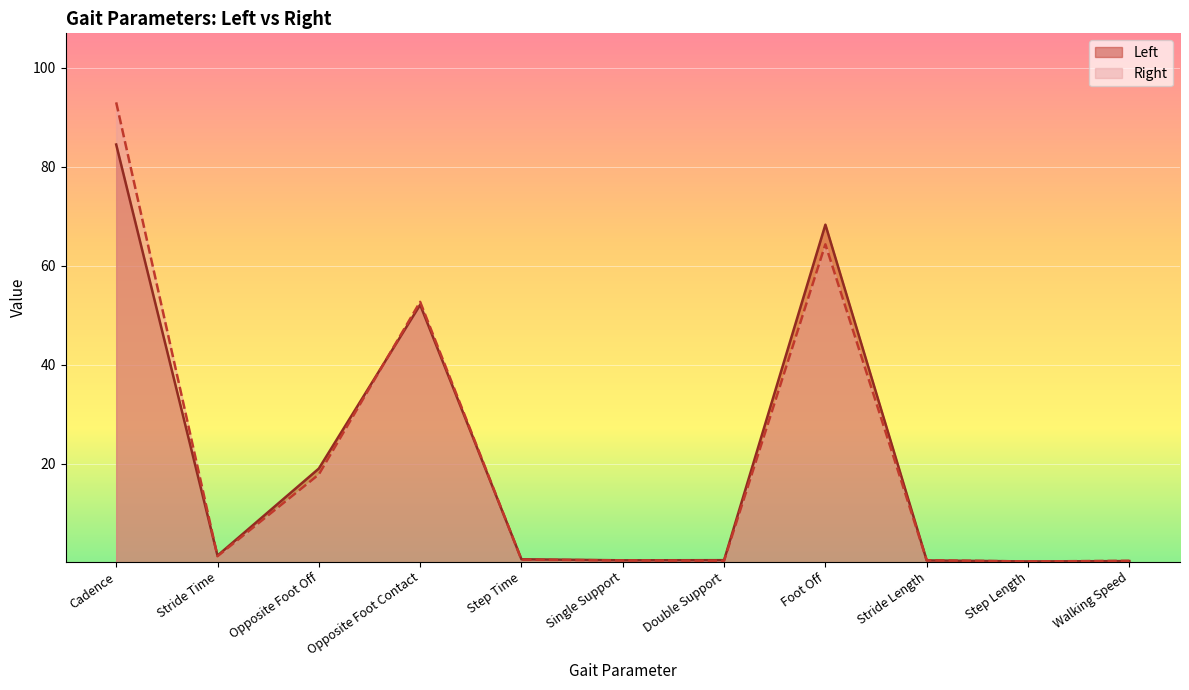

Is it true that Left equals 0.3 at Walking Speed?

True